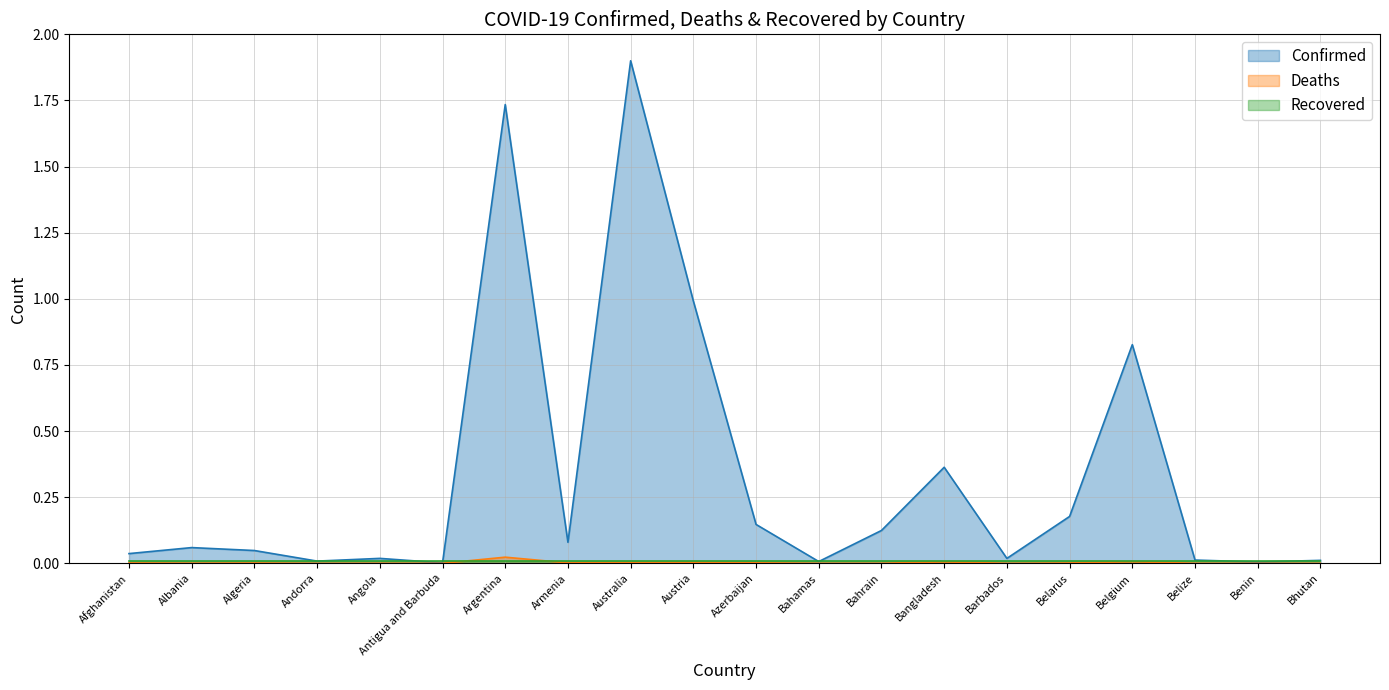

Which series has the largest range (max minus min)?

Confirmed